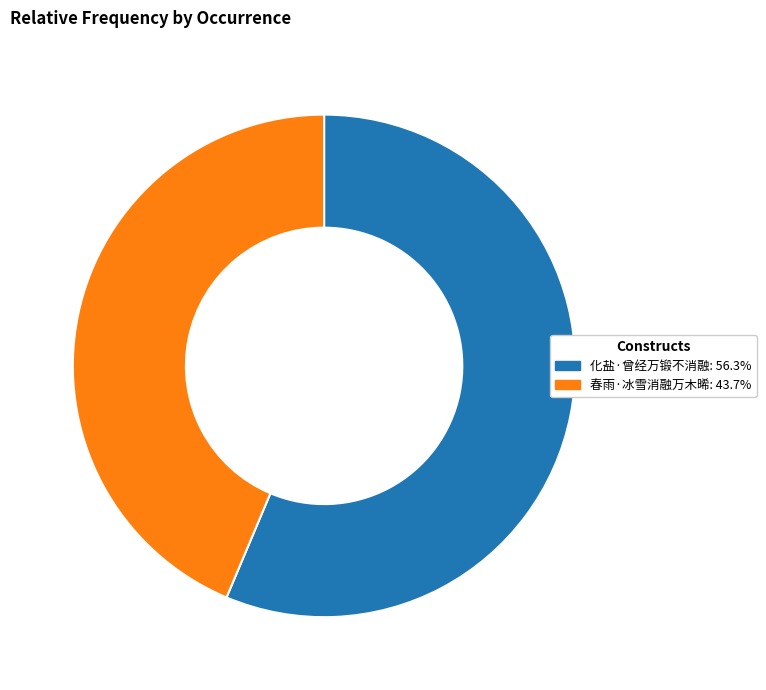

Which category has the smallest portion of the pie?

春雨·冰雪消融万木晞